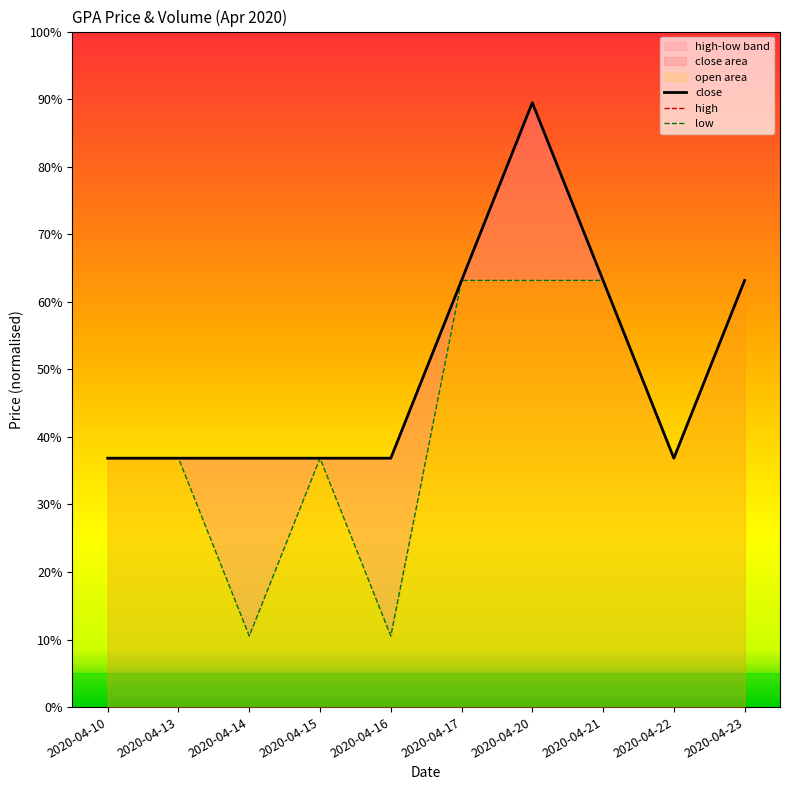

In low, how many points are lower than both neighbors (excluding endpoints)?

3